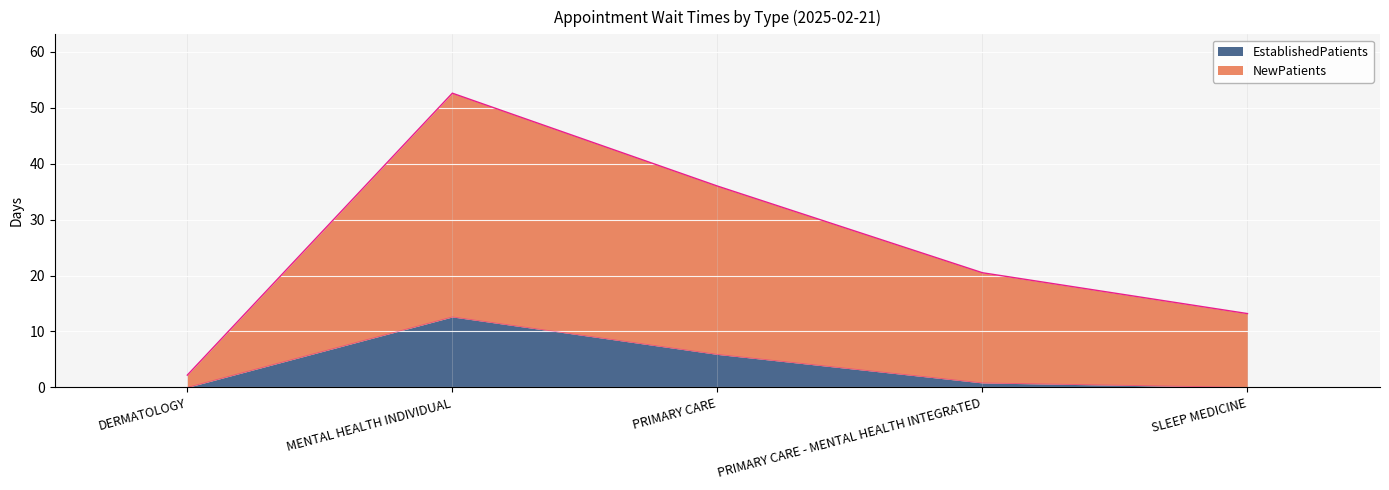

True or false: EstablishedPatients has more than 0 interior local peaks.

True